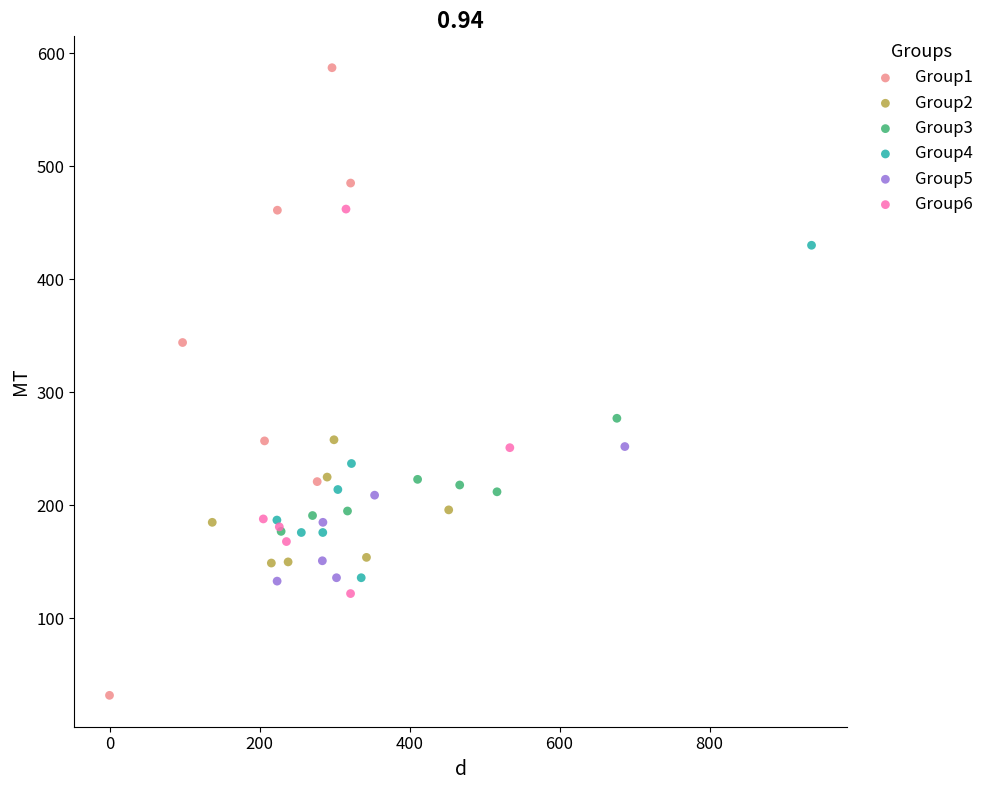

Which series reaches the maximum Y coordinate?

Group1